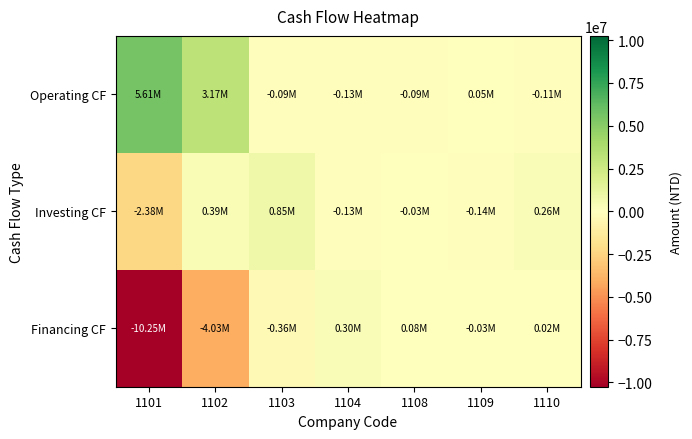

Which series has the widest spread of values?

Financing CF